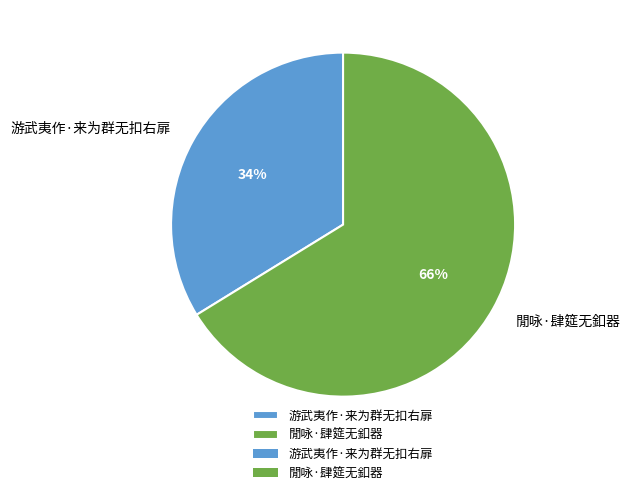

Which slice is the smallest?

游武夷作·来为群无扣右扉